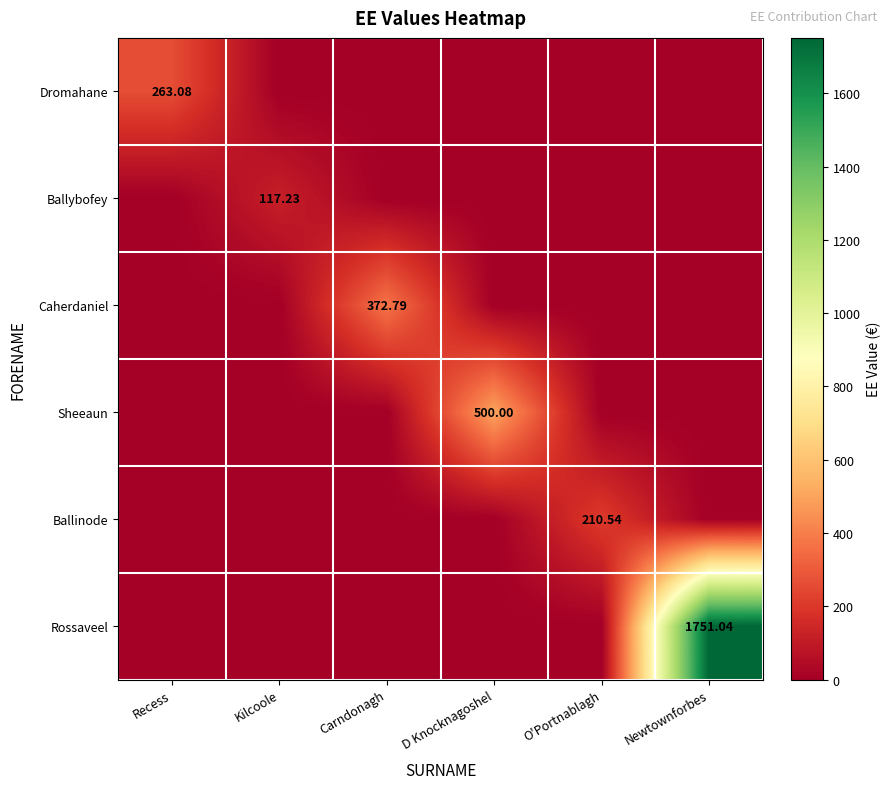

What is the spread (max minus min) of values at O'Portnablagh?

210.5